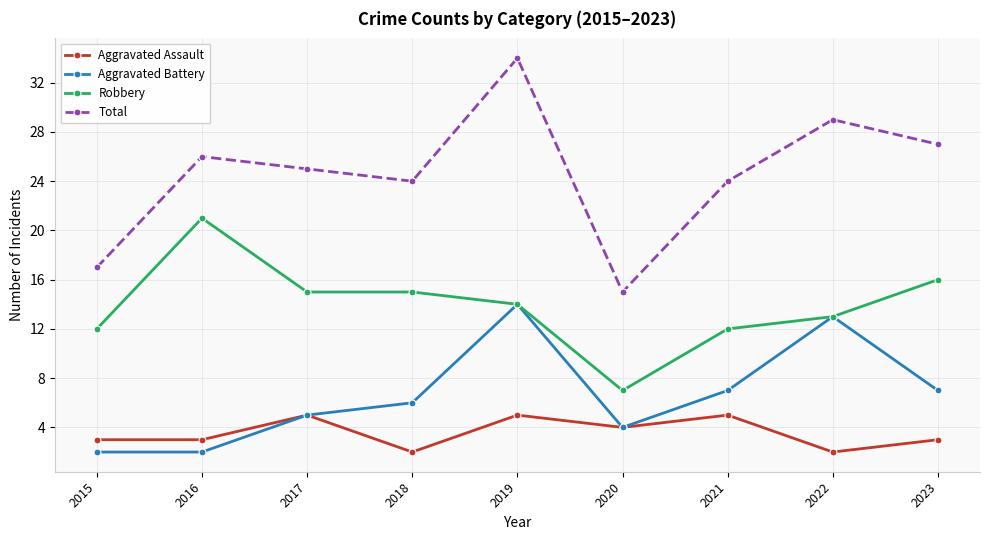

Reading left to right, transcribe all the data shown in this chart.

Aggravated Assault: 2015=3	2016=3	2017=5	2018=2	2019=5	2020=4	2021=5	2022=2	2023=3
Aggravated Battery: 2015=2	2016=2	2017=5	2018=6	2019=14	2020=4	2021=7	2022=13	2023=7
Robbery: 2015=12	2016=21	2017=15	2018=15	2019=14	2020=7	2021=12	2022=13	2023=16
Total: 2015=17	2016=26	2017=25	2018=24	2019=34	2020=15	2021=24	2022=29	2023=27